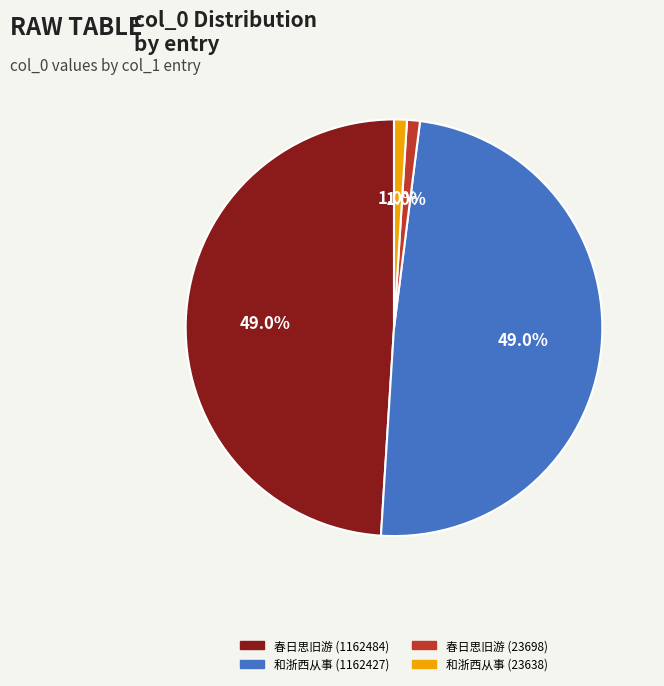

Does any single category account for the majority?

No